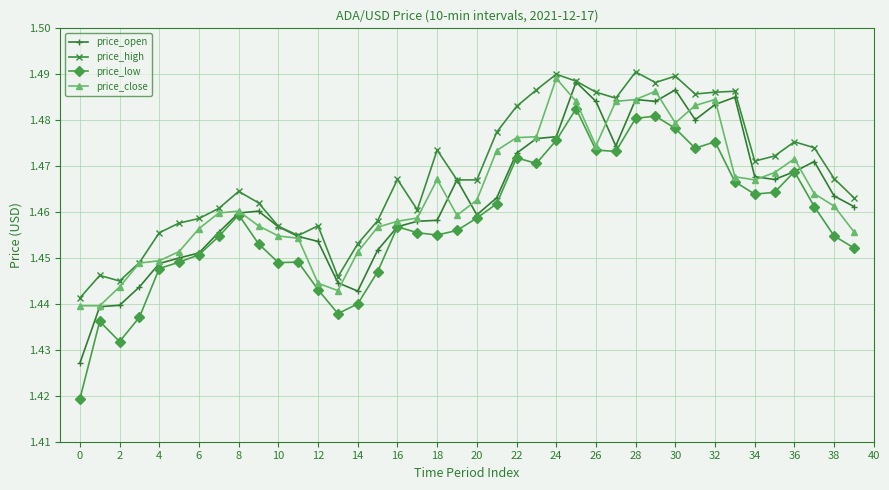

Which series has the largest total across all categories?

price_high